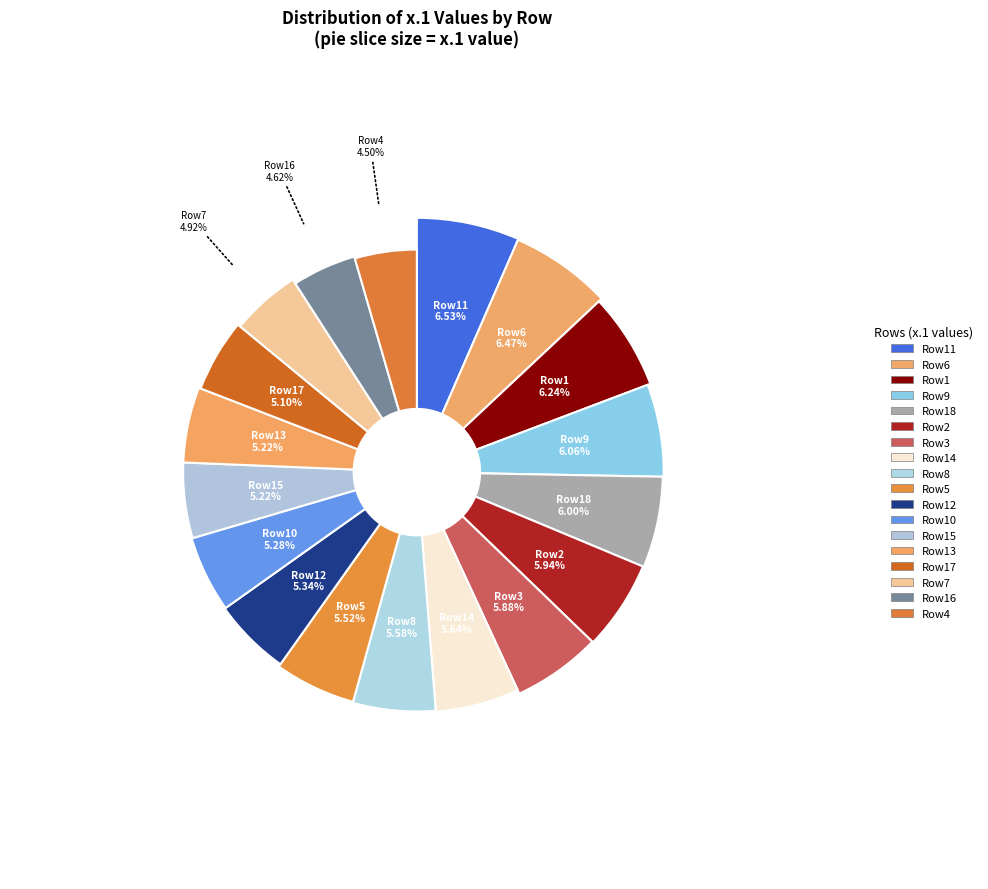

Is there any slice that represents more than half of the pie?

No